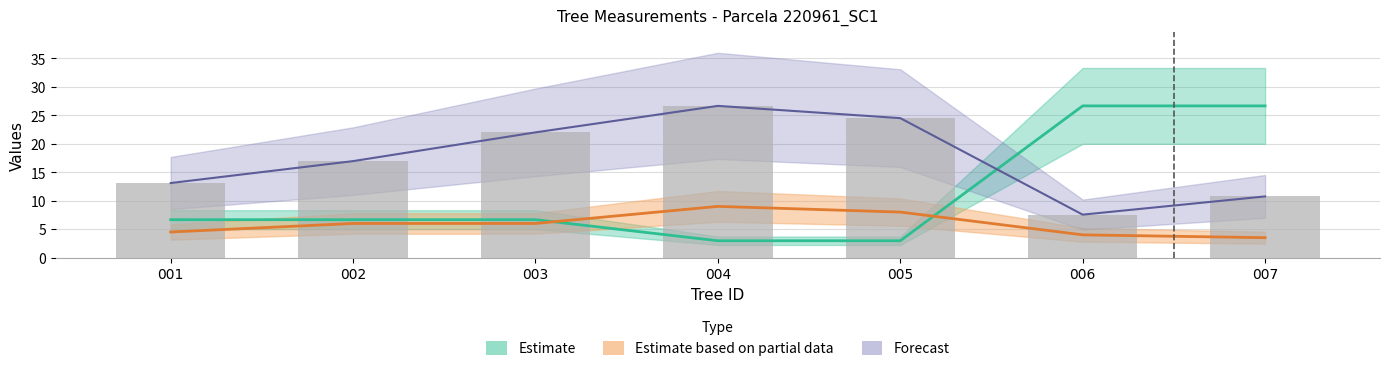

Reading left to right, extract all data points from this chart.

dbh: 13.1	16.9	22.0	26.6	24.5	7.5	10.8
h: 4.5	6.0	6.0	9.0	8.0	4.0	3.5
factor_expansion: 6.7	6.7	6.7	3.0	3.0	26.6	26.6